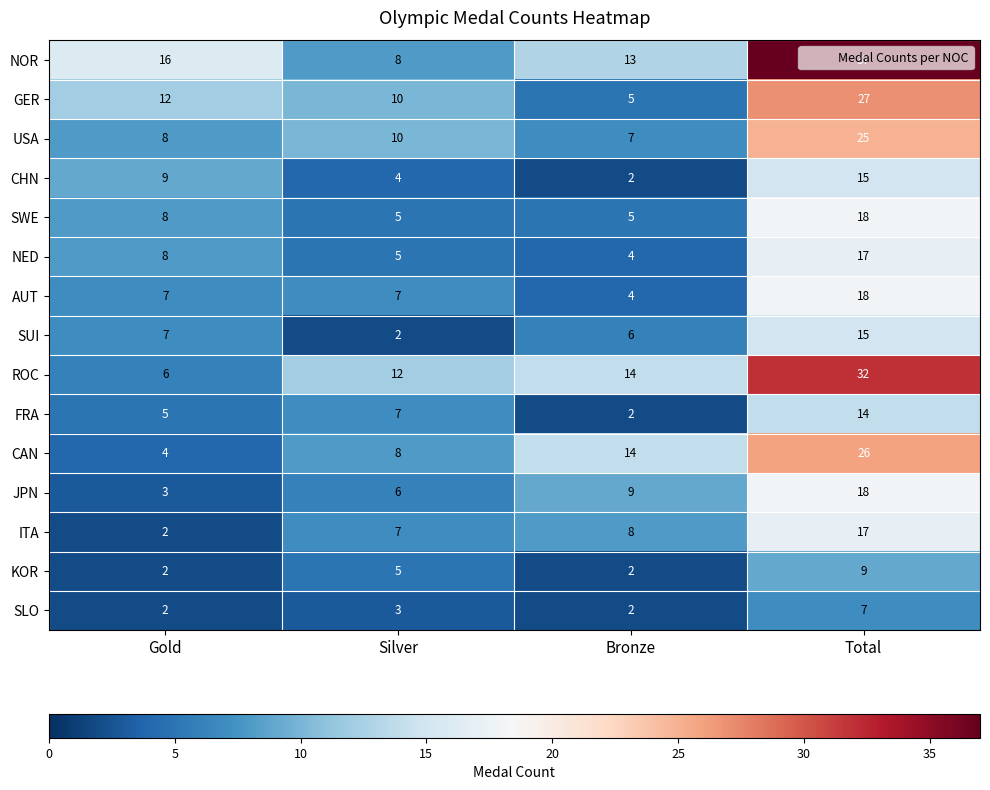

What is the difference between the second highest and minimum values in the FRA series?

5